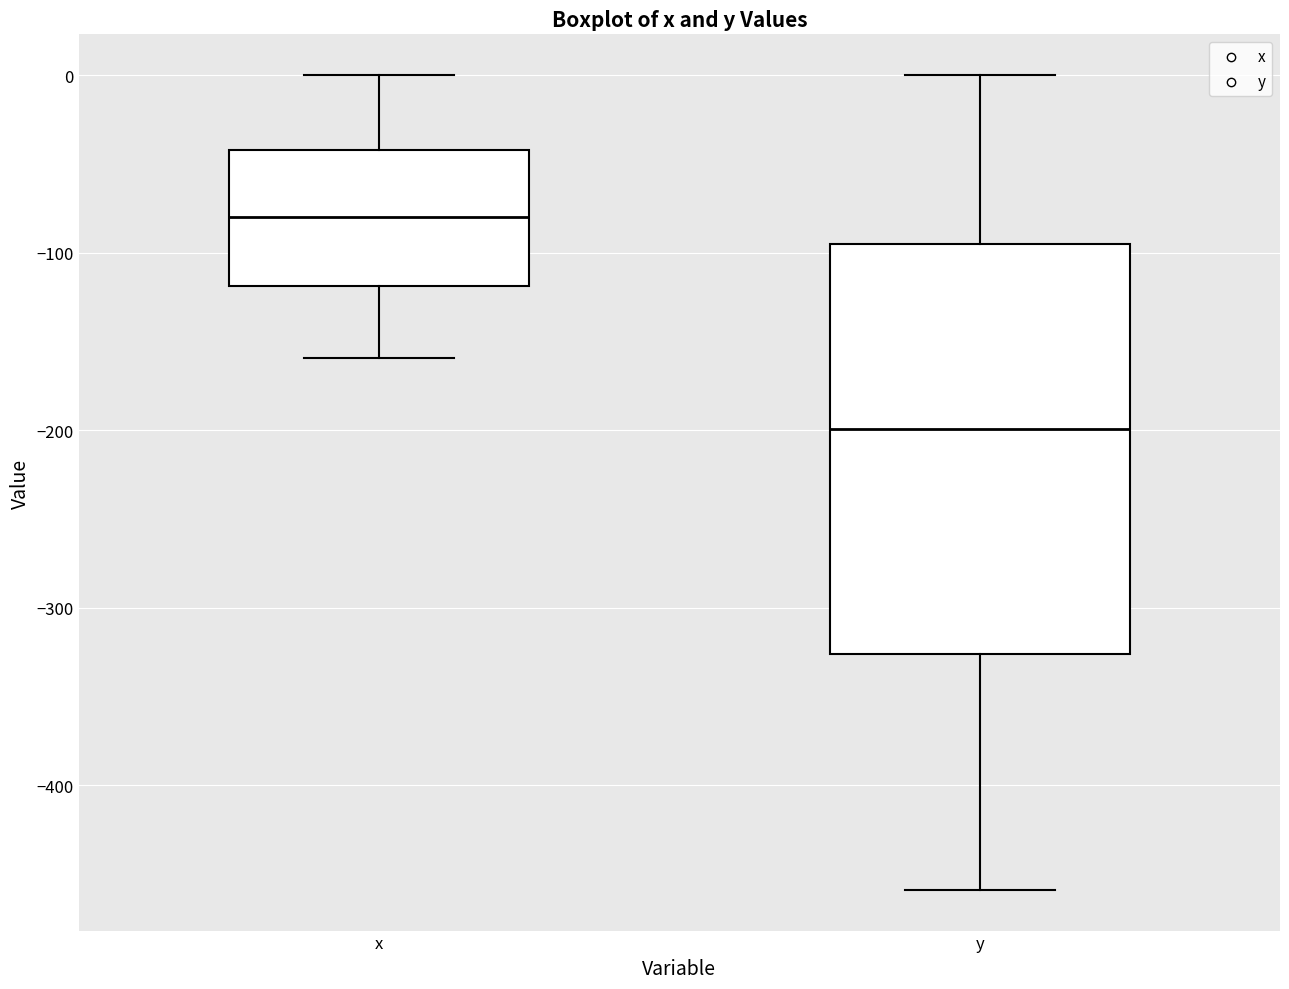

Reading left to right, read every box against the y-axis: the position of its median line, the range the box covers, and the ends of its whiskers. The values are not printed on the chart, so give them approximately, as read against the axis.

x: median -80, box -120 to -40, whiskers -160 to 0
y: median -200, box -330 to -100, whiskers -460 to 0